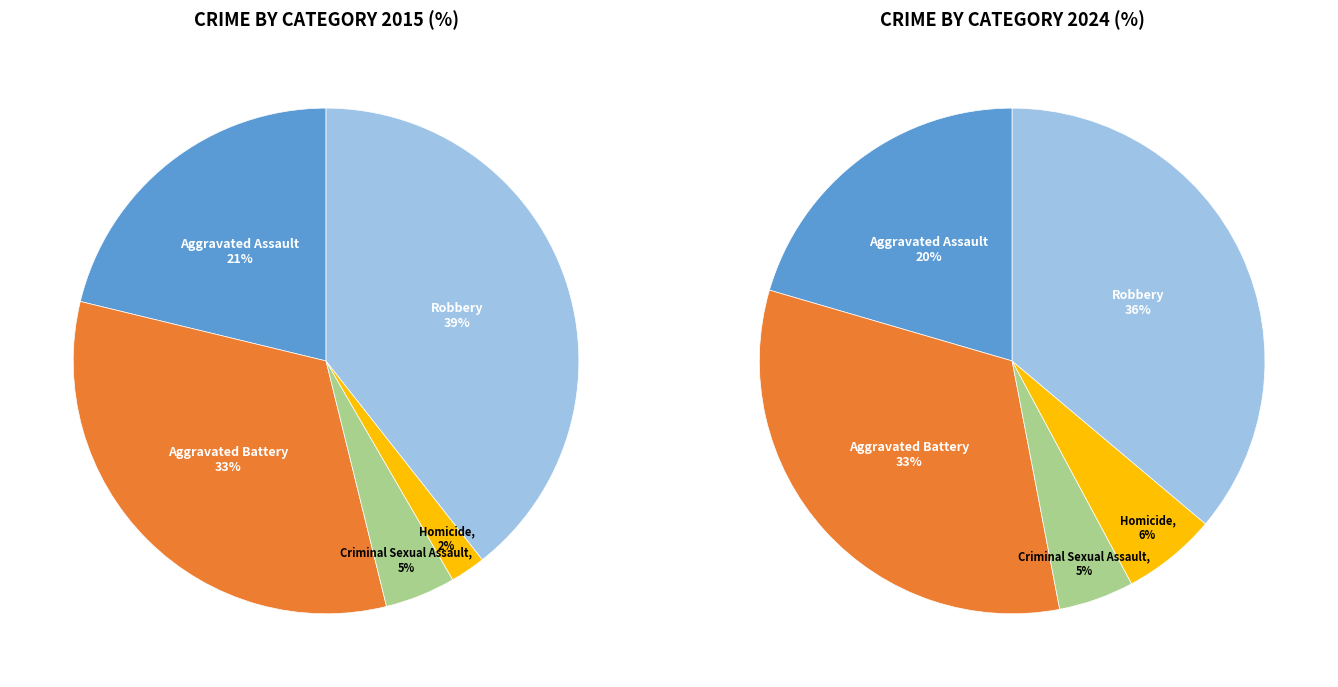

Which category has the biggest portion of the pie?

Robbery